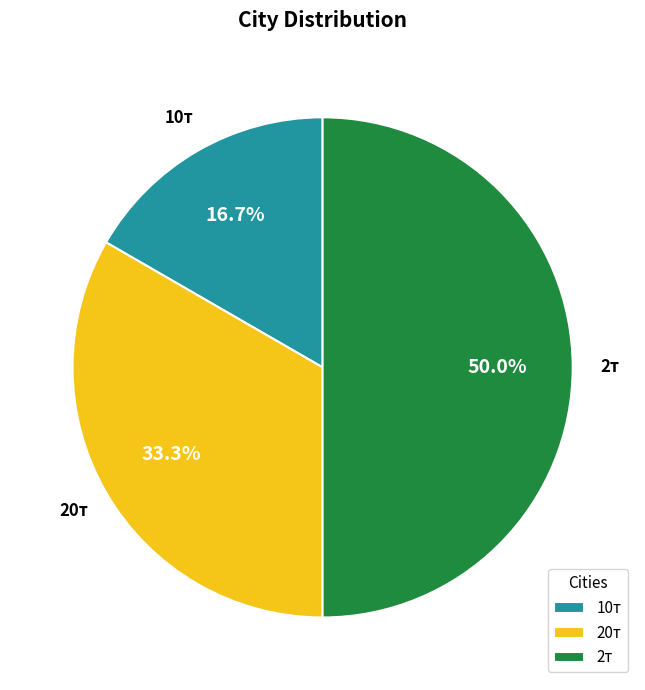

To the nearest percent, what portion does 20т represent?

33%